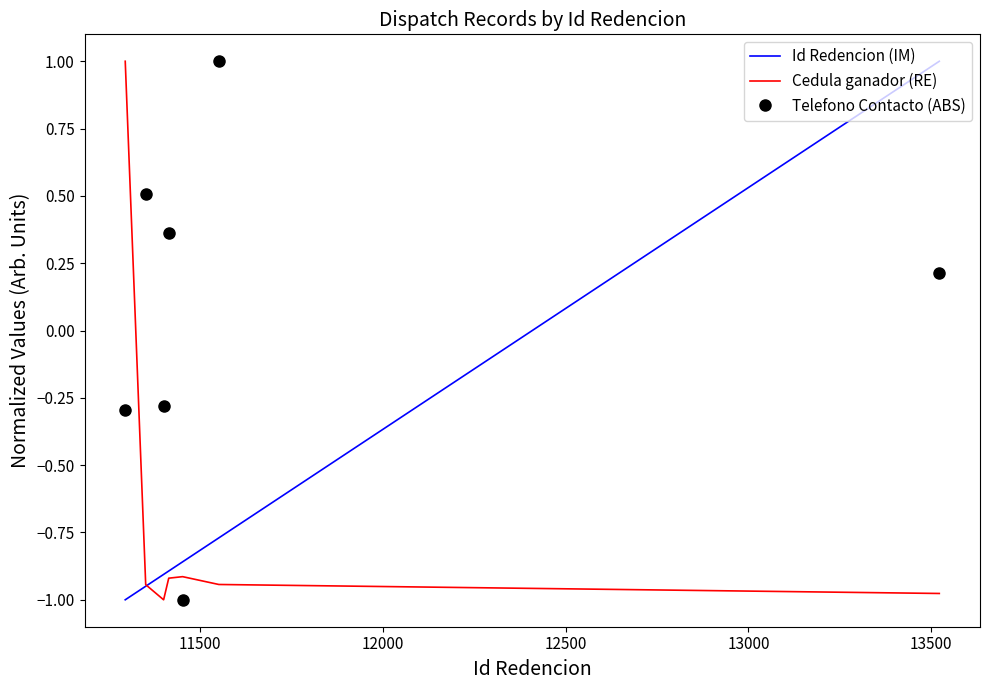

Which series has the largest total across all categories?

Telefono Contacto (ABS)